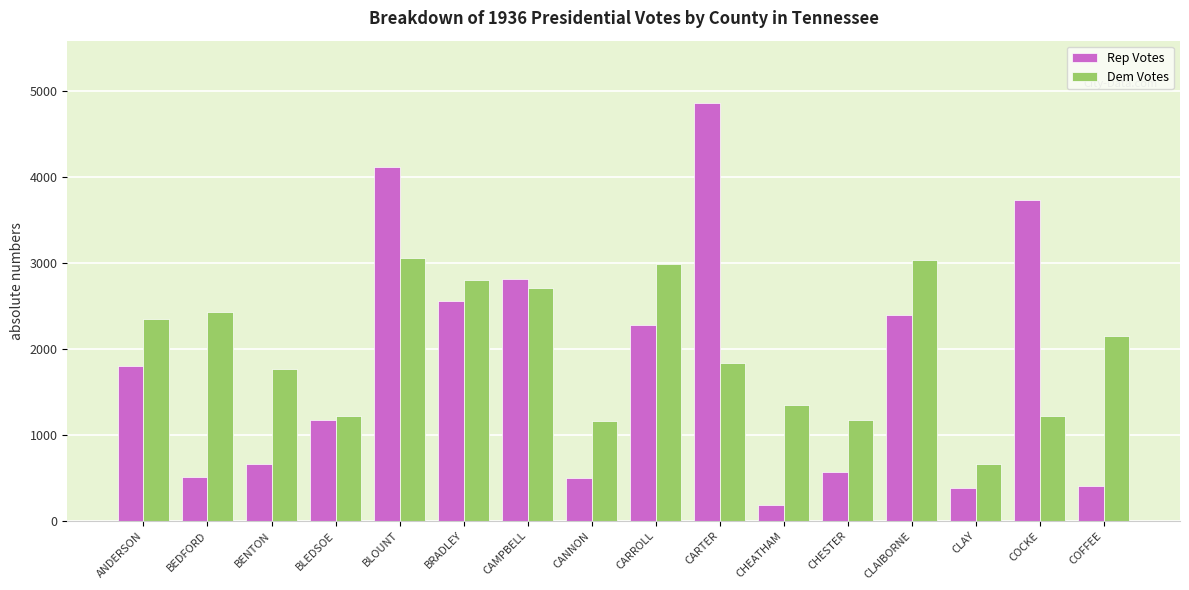

Rank the series at CHEATHAM from lowest to highest value.

Rep Votes, Dem Votes